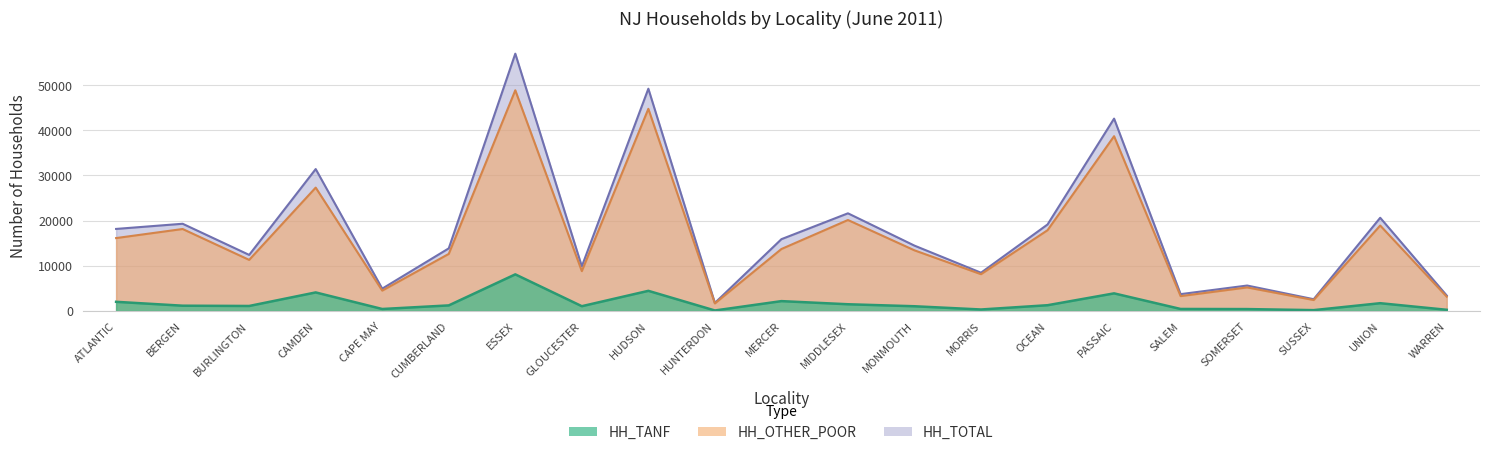

What is the difference between the maximum and minimum values in the HH_TOTAL series?

55198